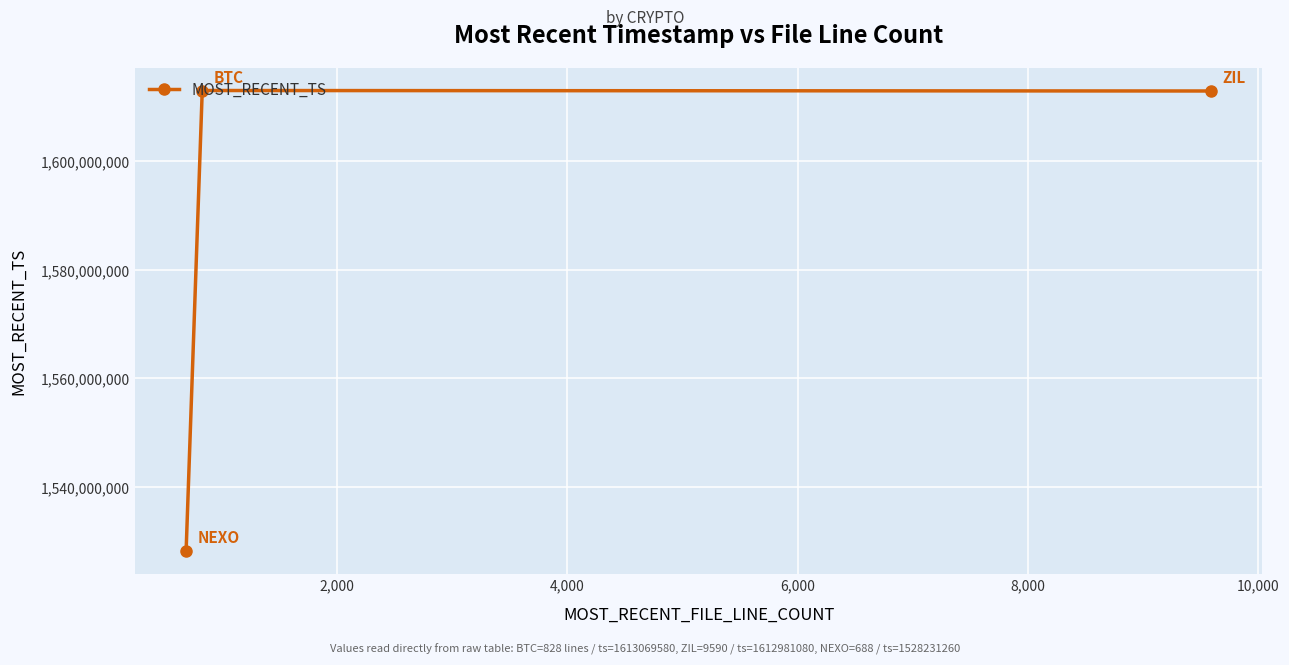

What is the minimum value shown in the chart?

1528231260